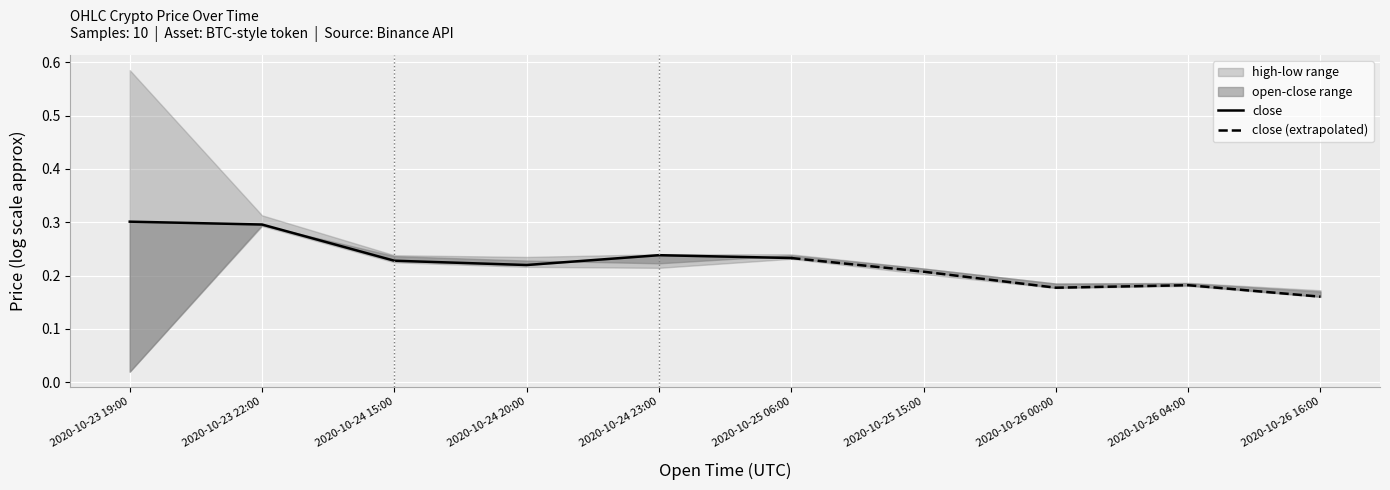

What is the label of the 9th point from the right?

2020-10-23 22:00